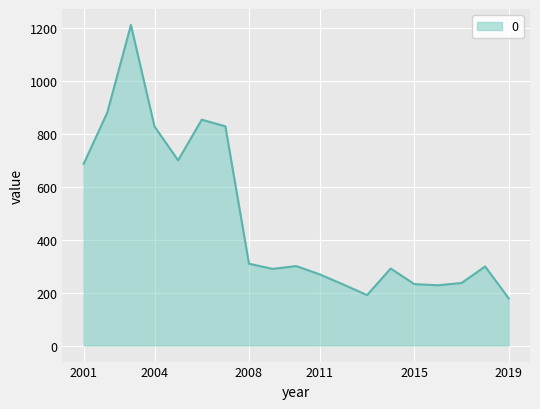

What is the average value?

475.9